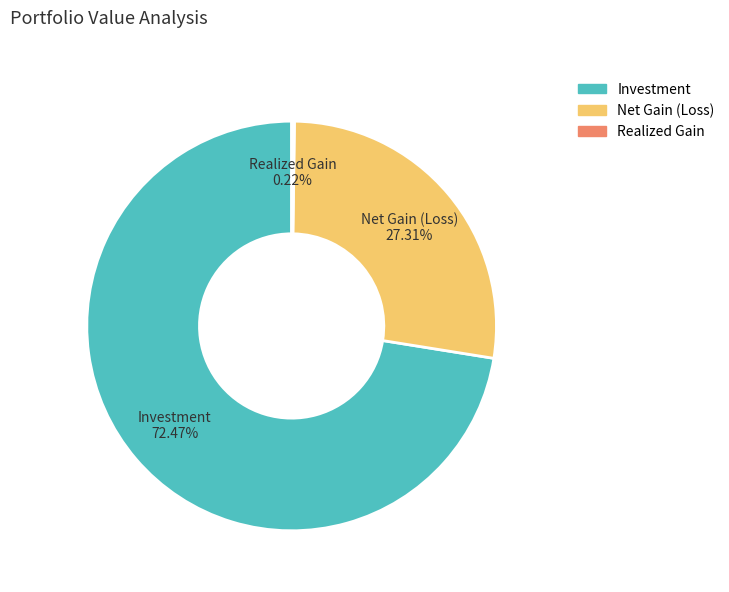

Is there a majority slice in this chart?

Yes